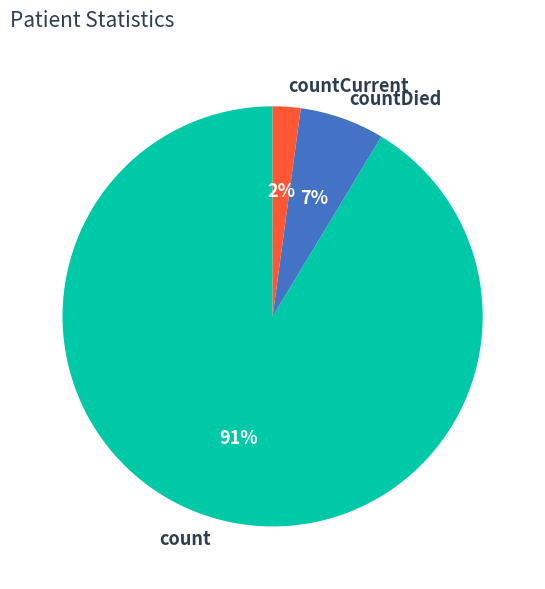

What is the majority slice?

count